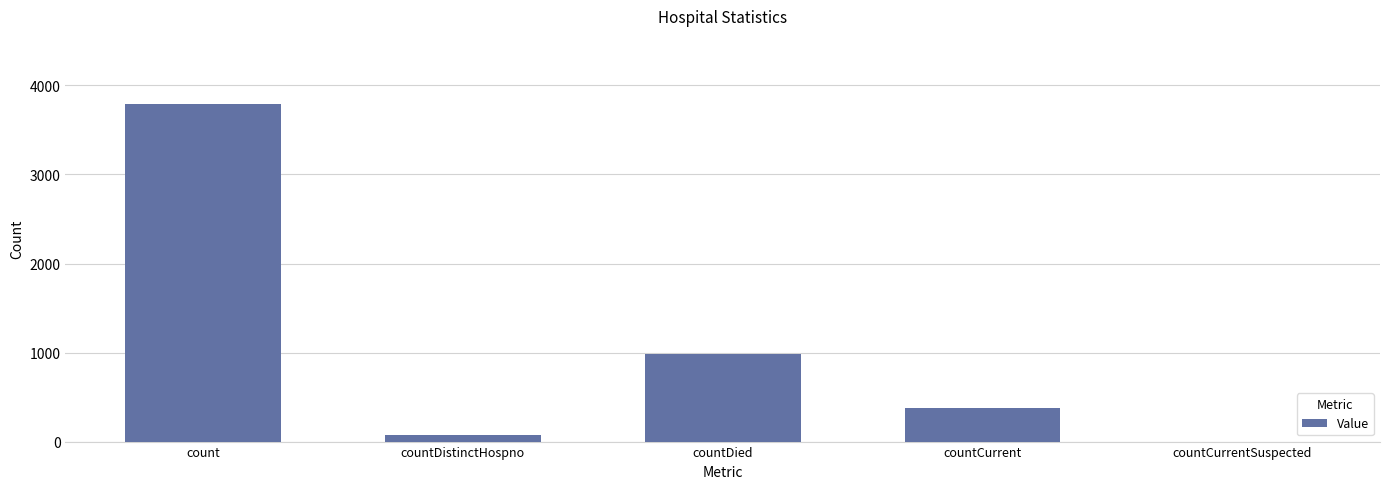

What is the sum of all values?

5233